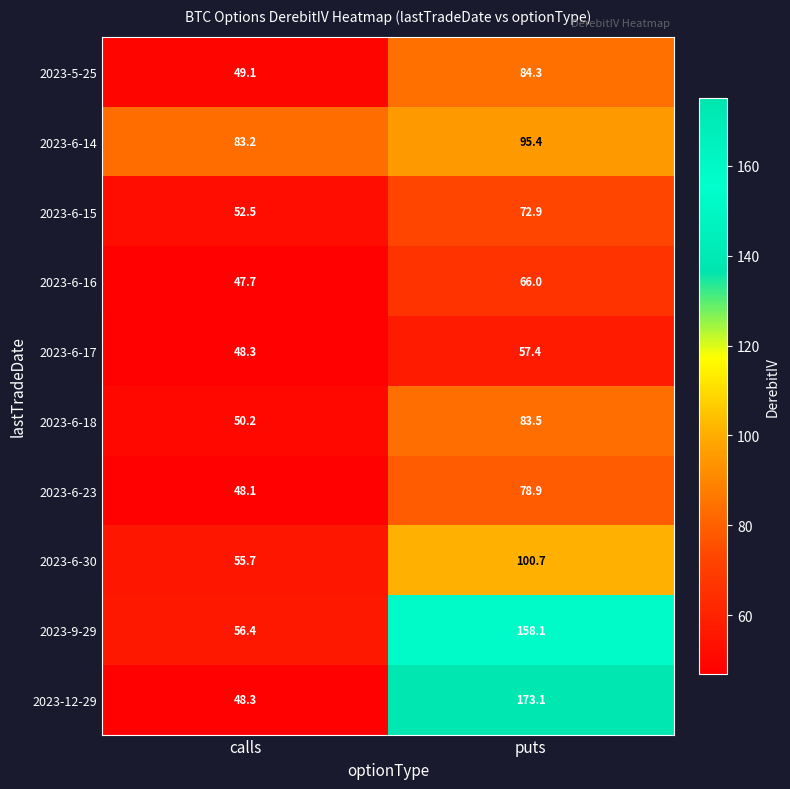

Which series changed the most between calls and puts?

2023-12-29